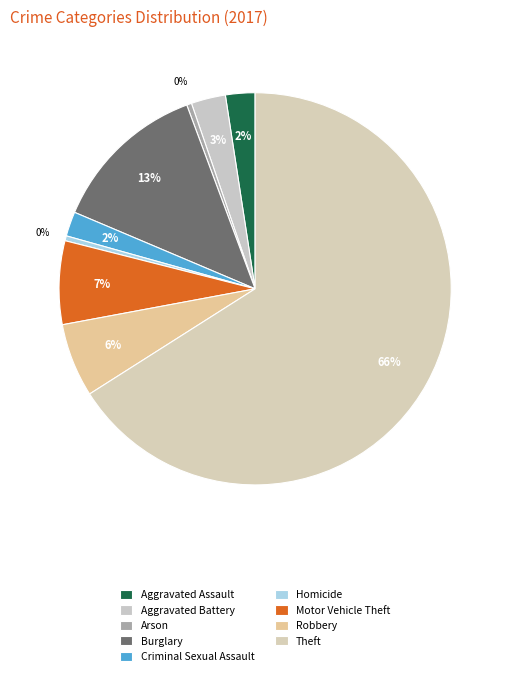

How many slices are in this pie chart?

9